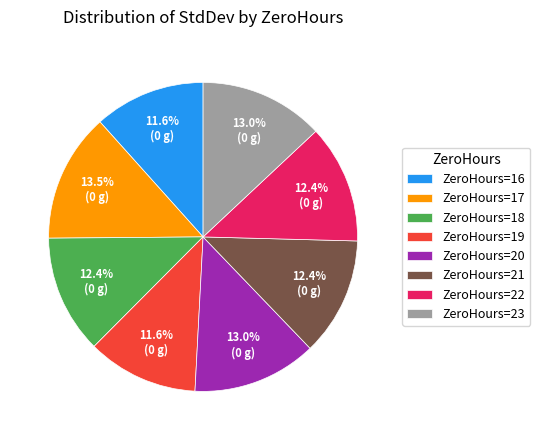

Is there a majority slice in this chart?

No